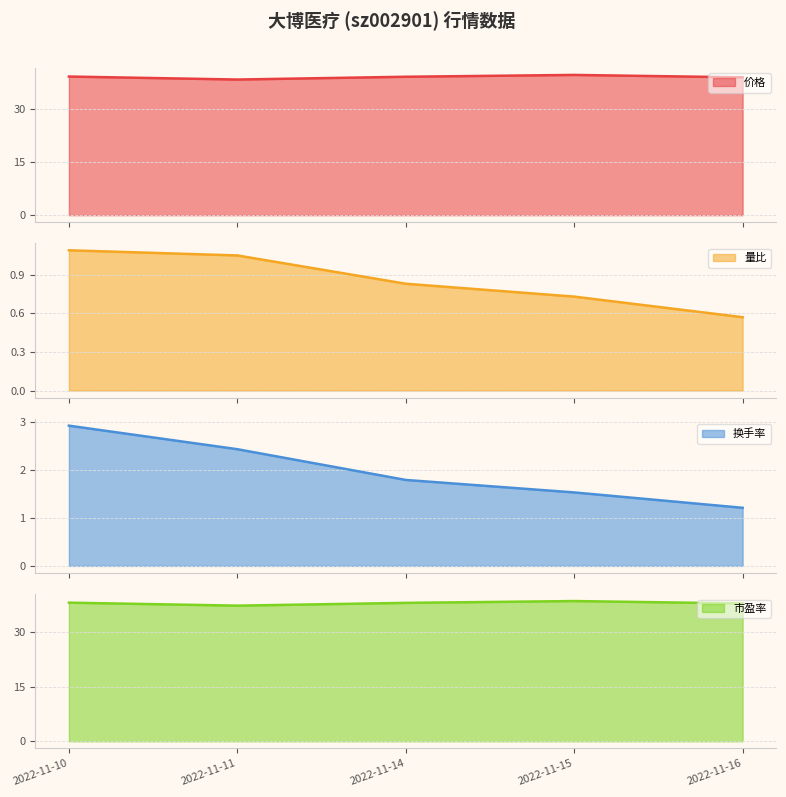

What is the total value across all series at 2022-11-14?

79.8